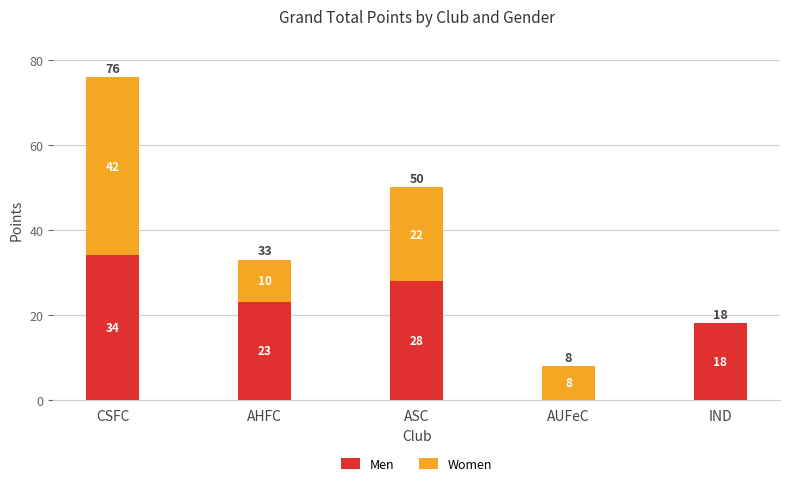

What is the maximum value for Men?

34